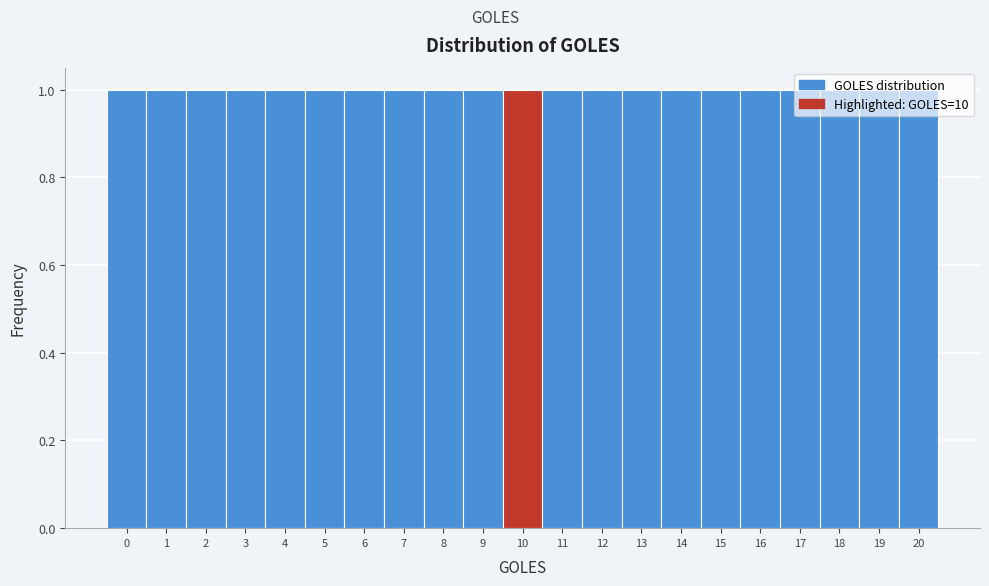

How tall is the bar that spans 6.5 to 7.5 on the x-axis? The values are not printed on the chart, so give them approximately, as read against the axis.

1